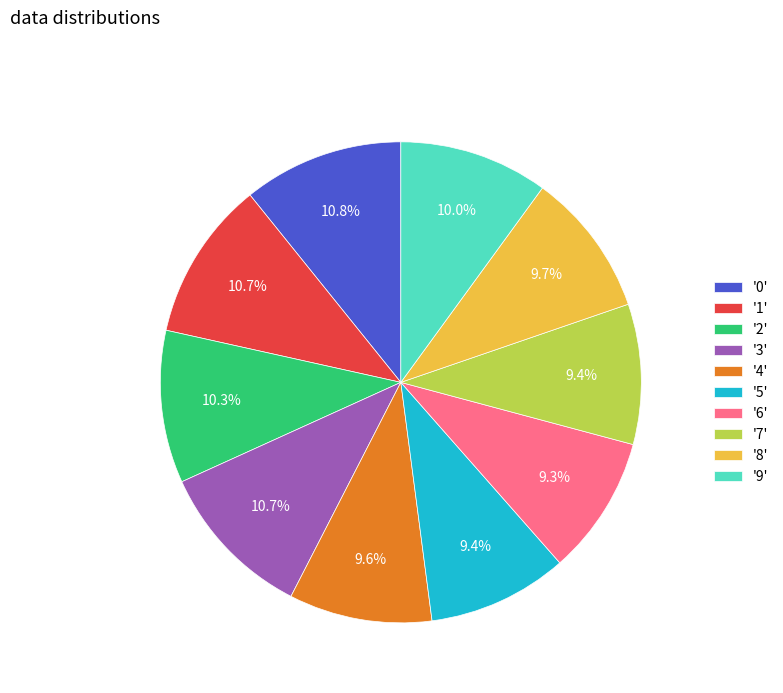

Is the sum of '8' and '9' greater than half?

No